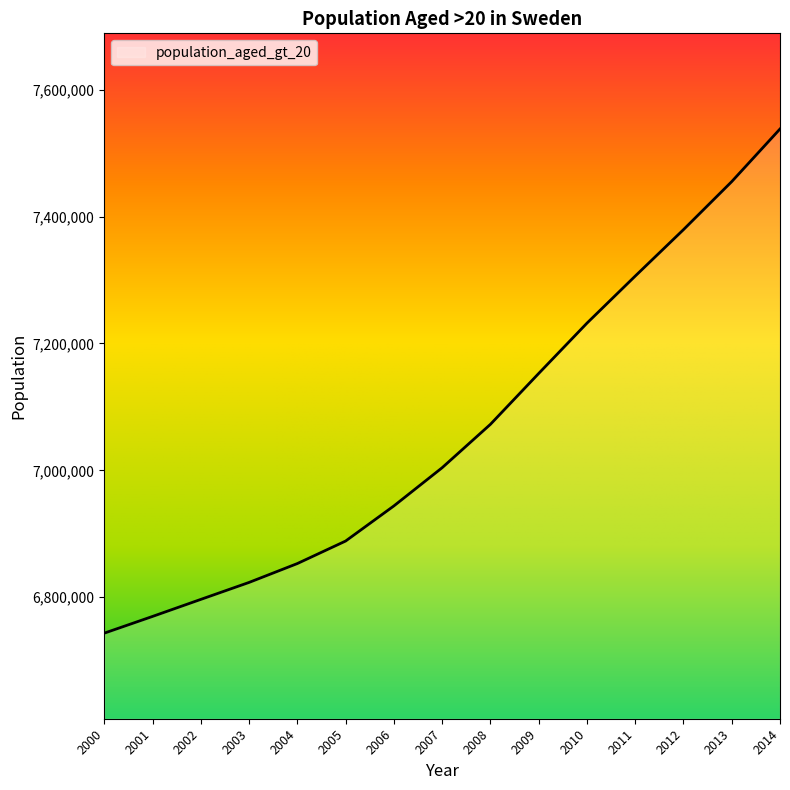

Reading left to right, transcribe all the data shown in this chart.

2000=6743414	2001=6769786	2002=6796637	2003=6823380	2004=6853114	2005=6888596	2006=6943948	2007=7004166	2008=7072537	2009=7152707	2010=7232006	2011=7306209	2012=7379407	2013=7455136	2014=7538086